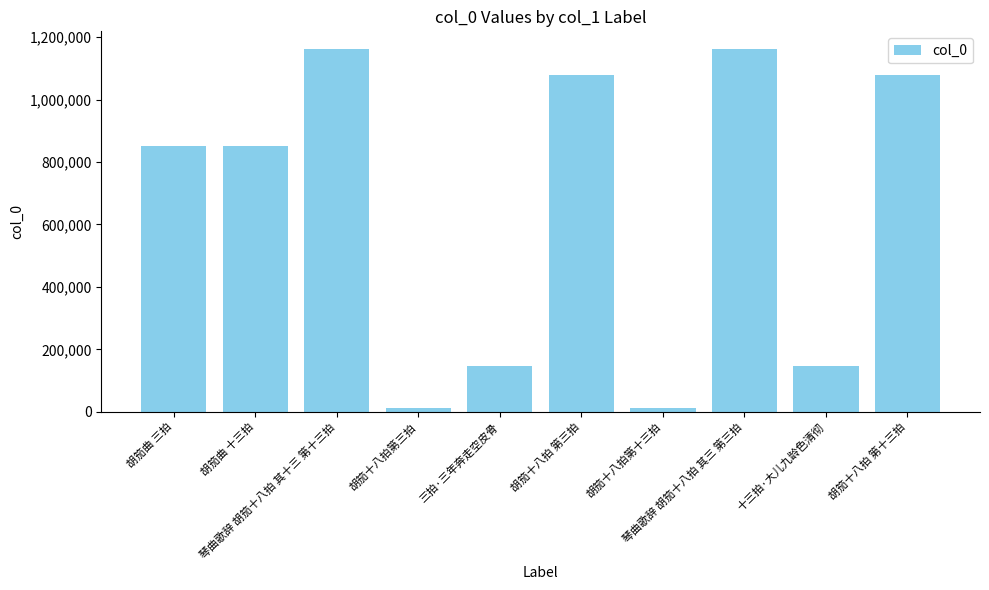

What is the average value?

649739